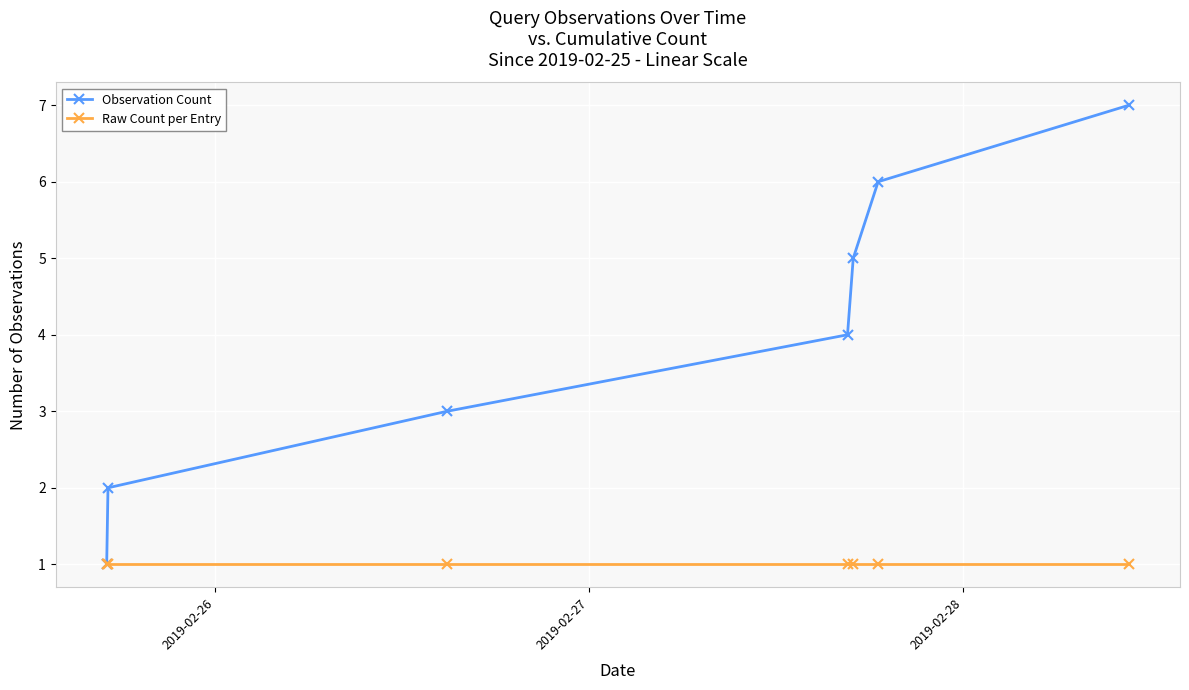

Which series has the largest total across all categories?

Observation Count